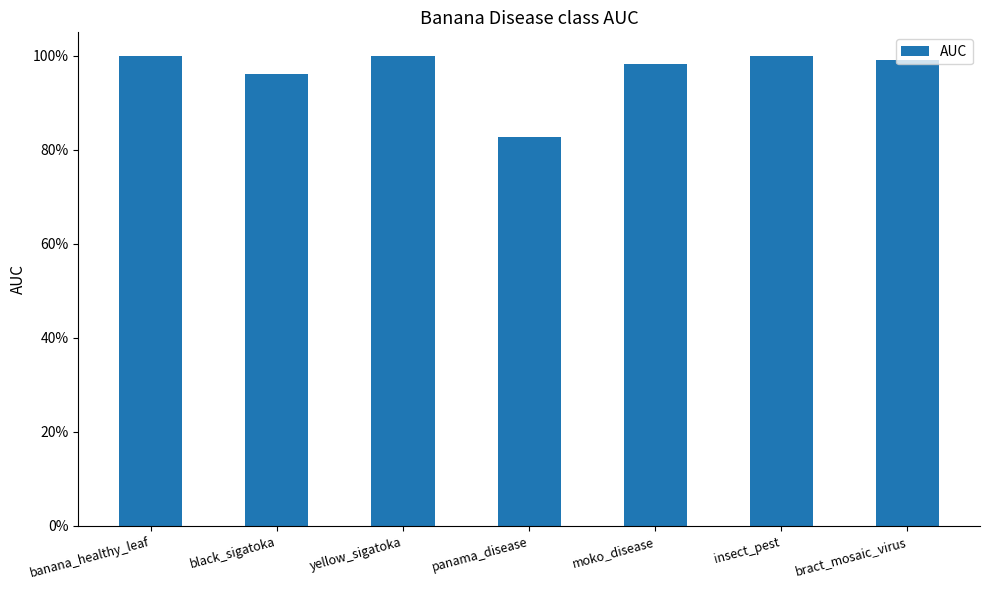

Are the bars horizontal?

No